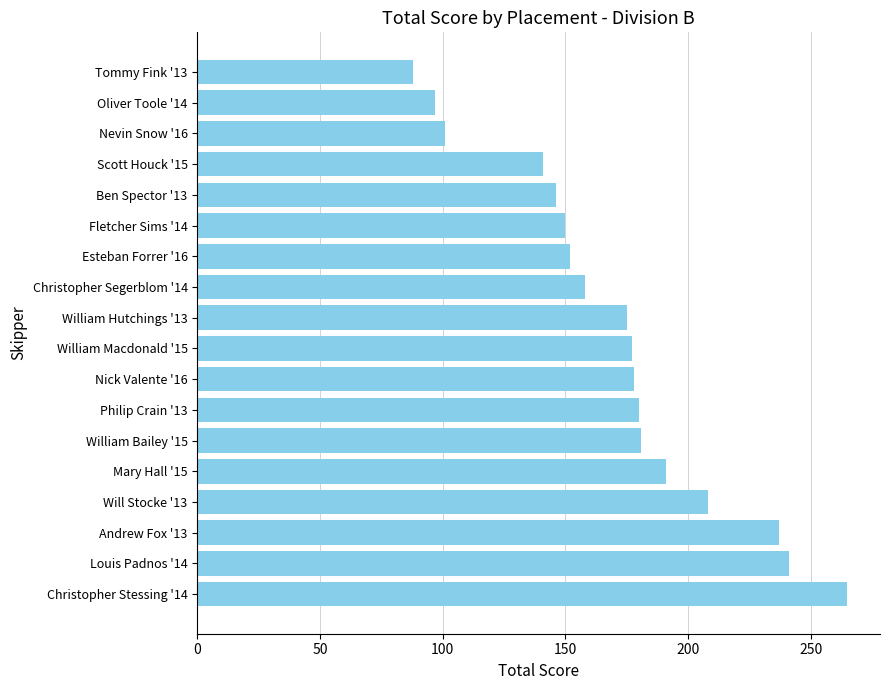

What is the label of the 10th bar from the top?

William Macdonald '15